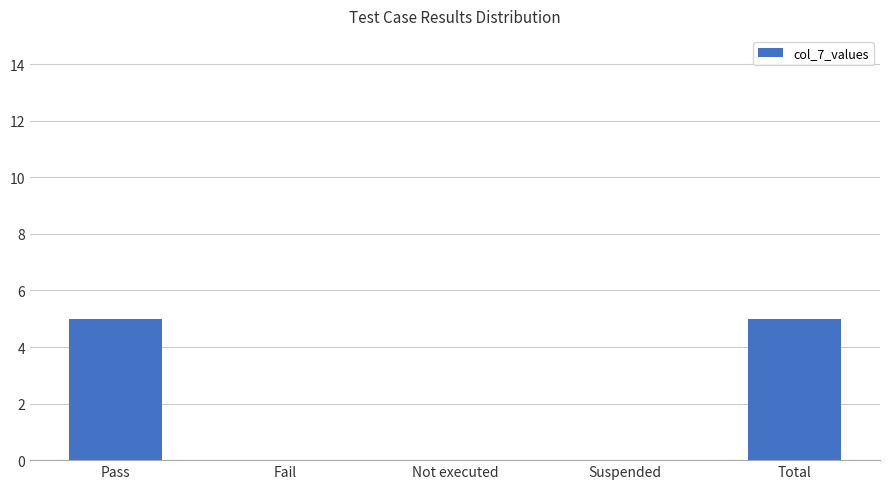

How many values are between 0 and 5?

5